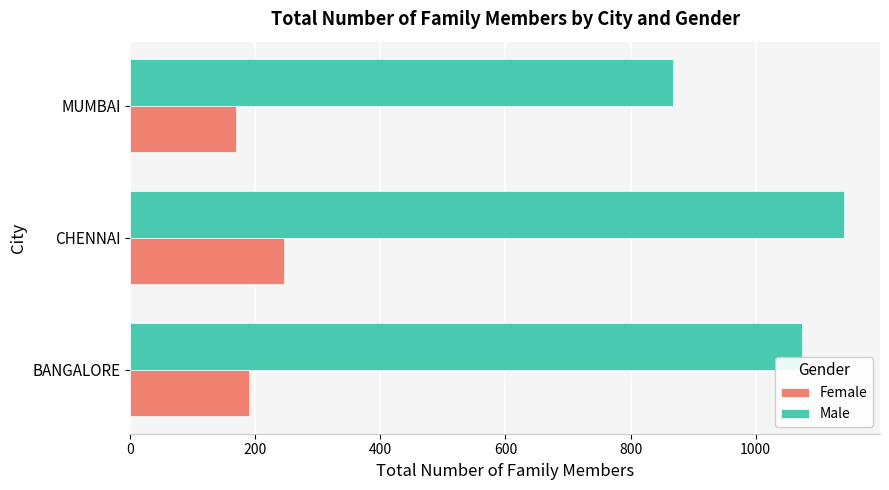

Read the Female value at CHENNAI.

245